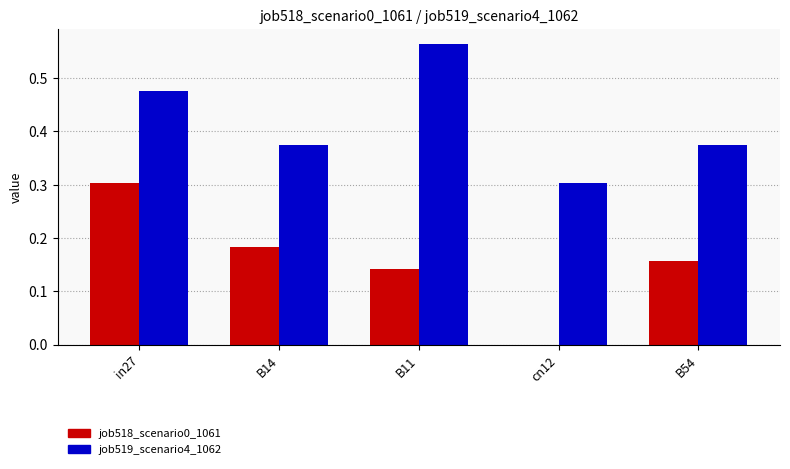

At which label is job519_scenario4_1062 closest to 0?

cn12